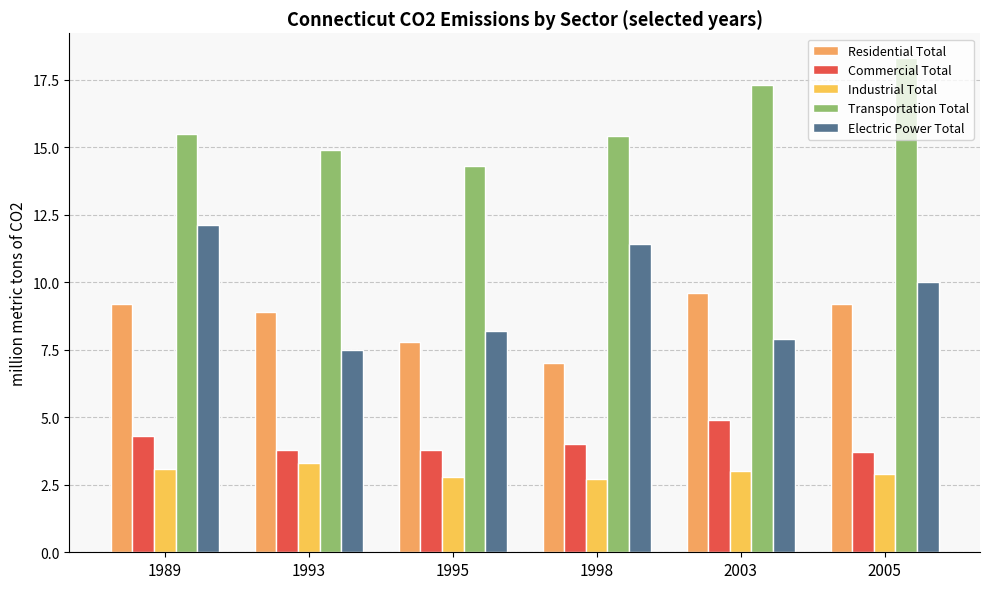

Which category has the lowest value in the Electric Power Total series?

1993